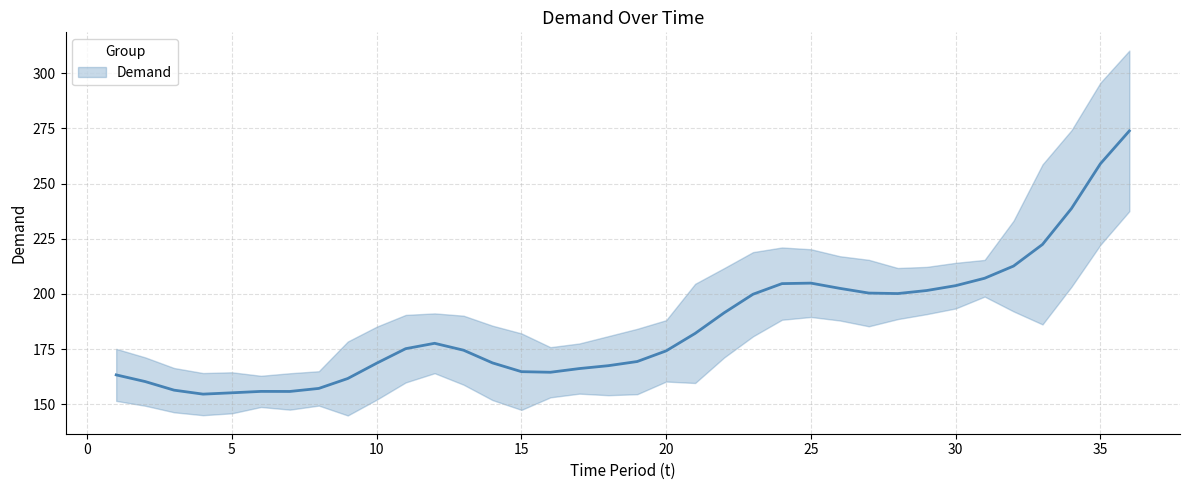

Between 25 and 3, which is larger?

25